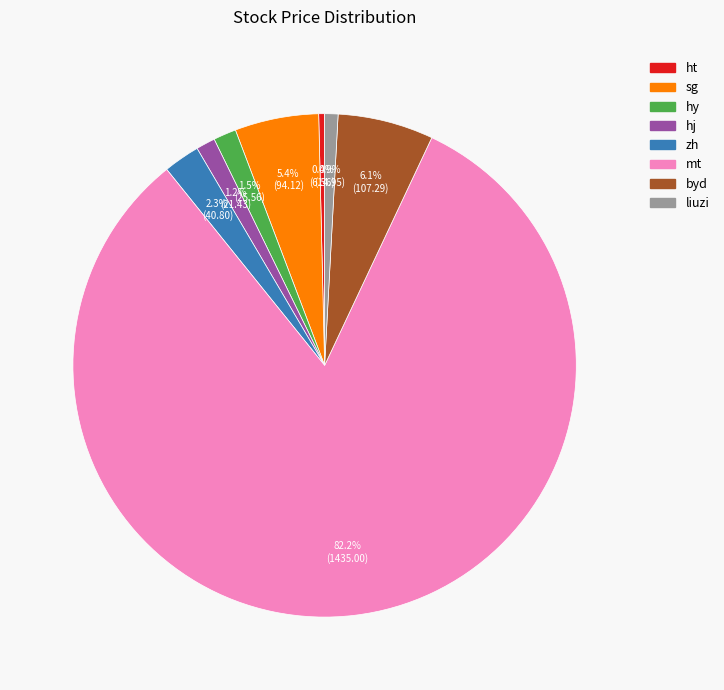

How many segments does this pie chart have?

8